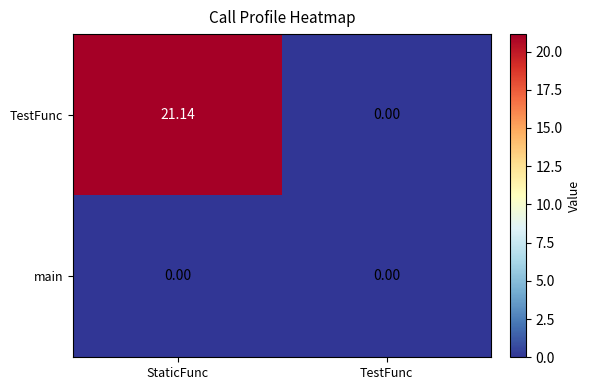

How many distinct data groups are displayed?

2